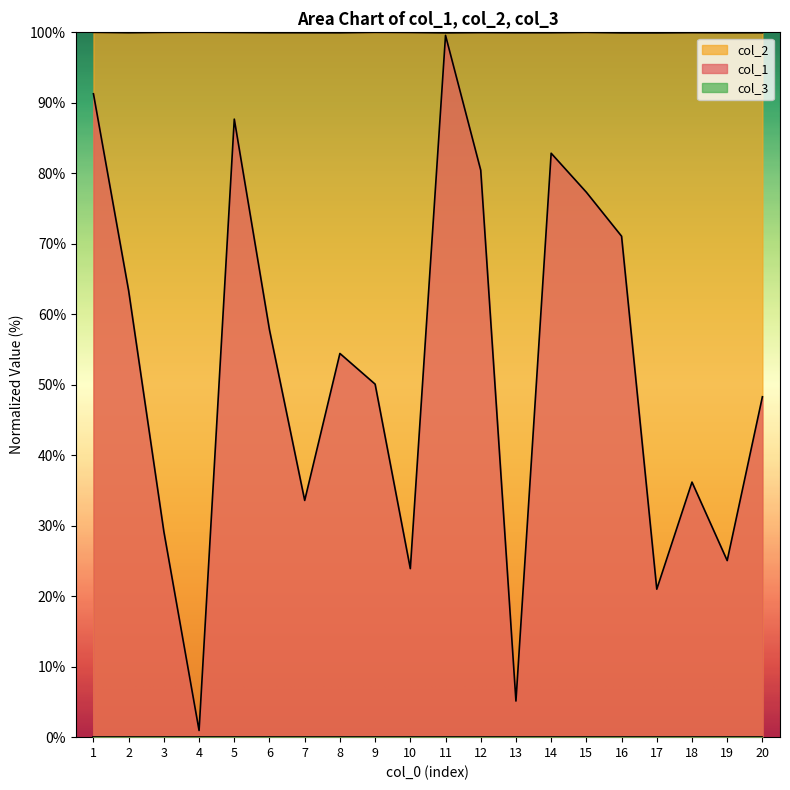

How many lines are shown in the chart?

3